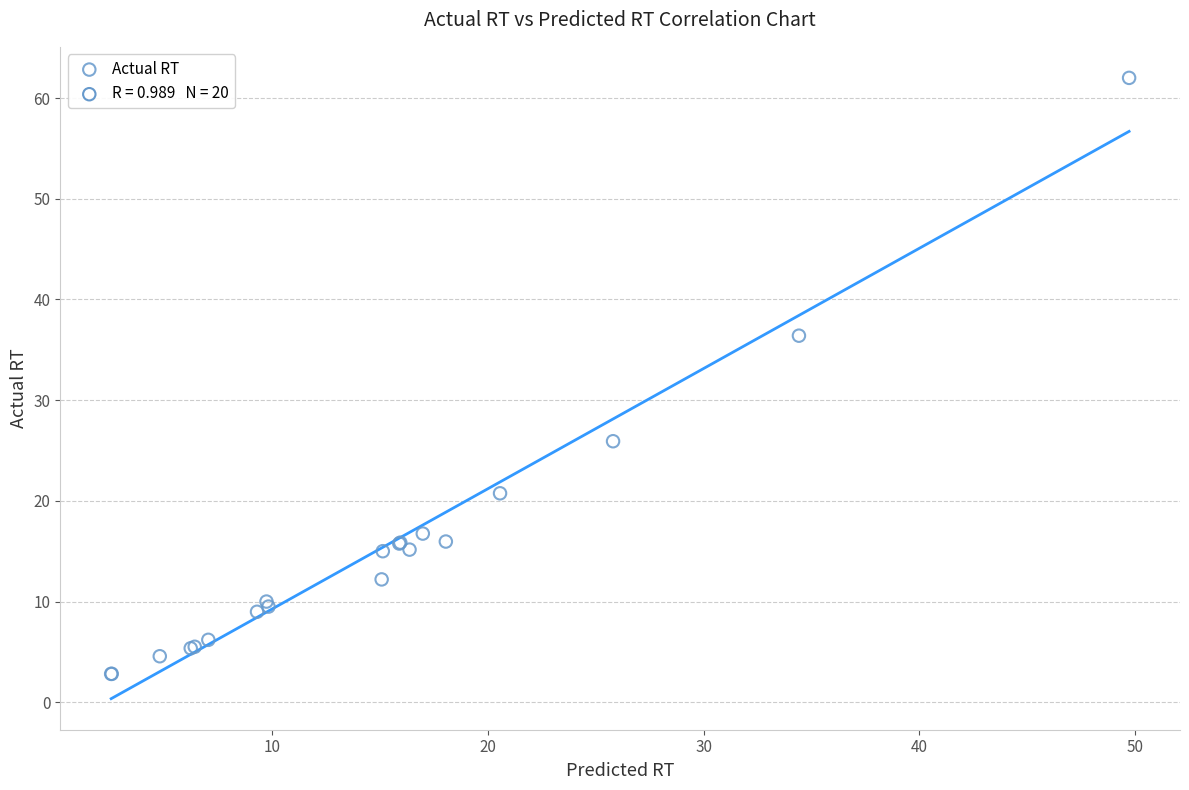

What Y value in the scatter plot is closest to 32?

36.4